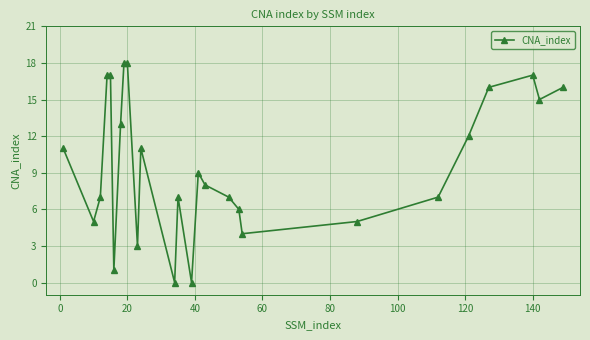

Reading left to right, what are all the values shown in this chart?

11	5	7	17	17	1	13	18	18	3	11	0	7	0	9	8	7	6	4	5	7	12	16	17	15	16